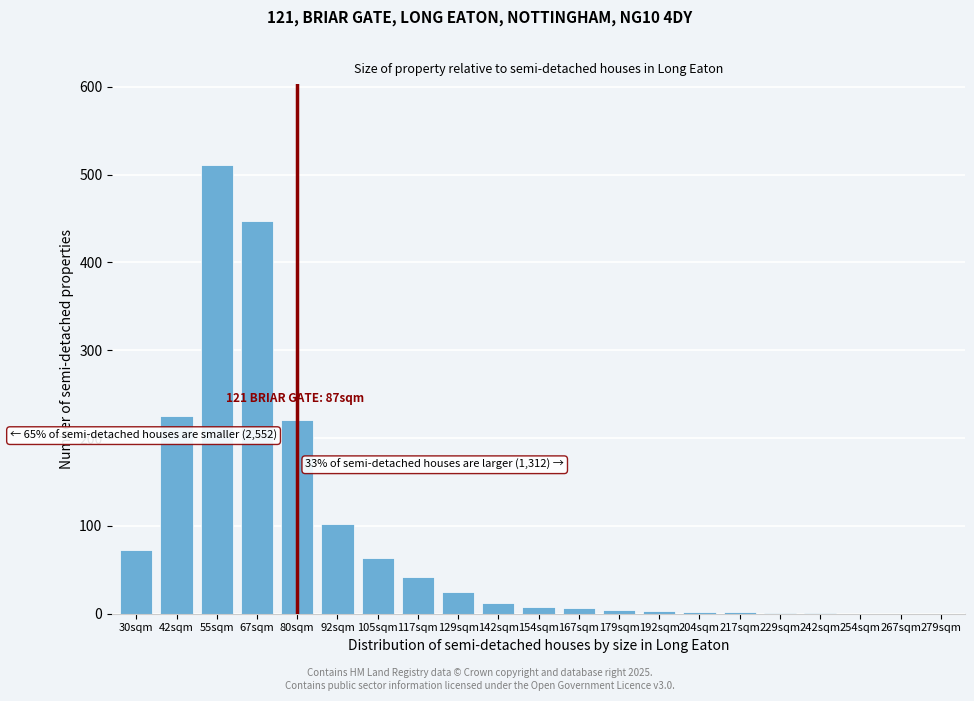

What value does the data have at 92sqm?

102